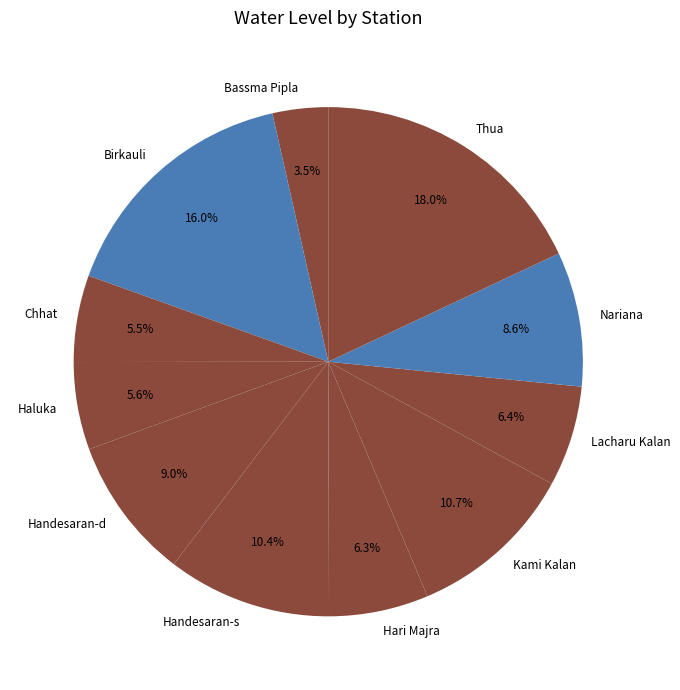

To the nearest percent, what is the difference between the Chhat and Bassma Pipla slice percentages?

2%